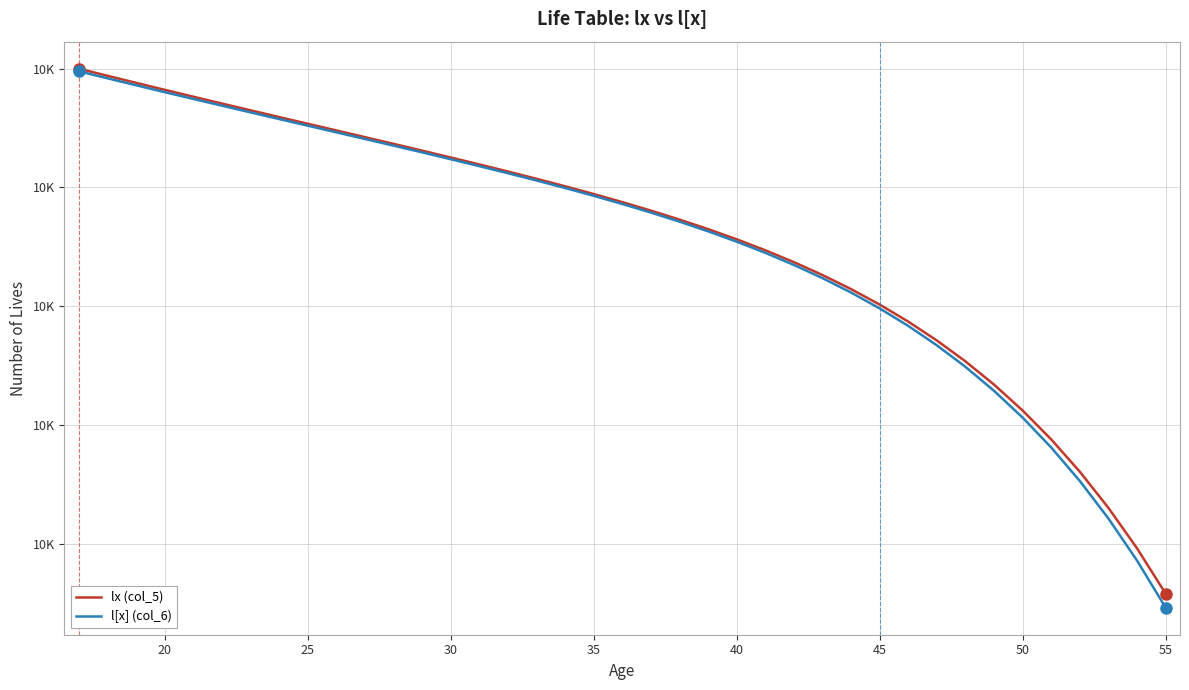

What are all the series names shown in the legend?

lx (col_5), l[x] (col_6)